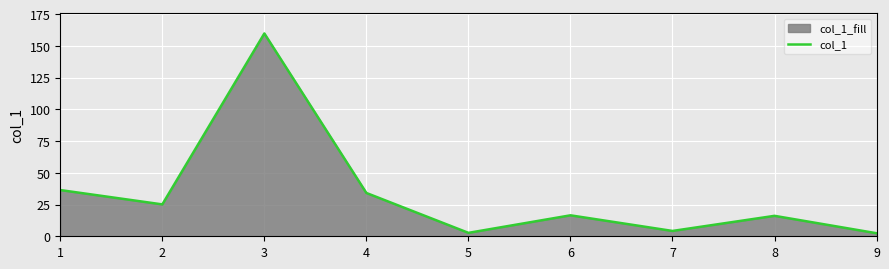

What is the approximate value at 7?

4.2